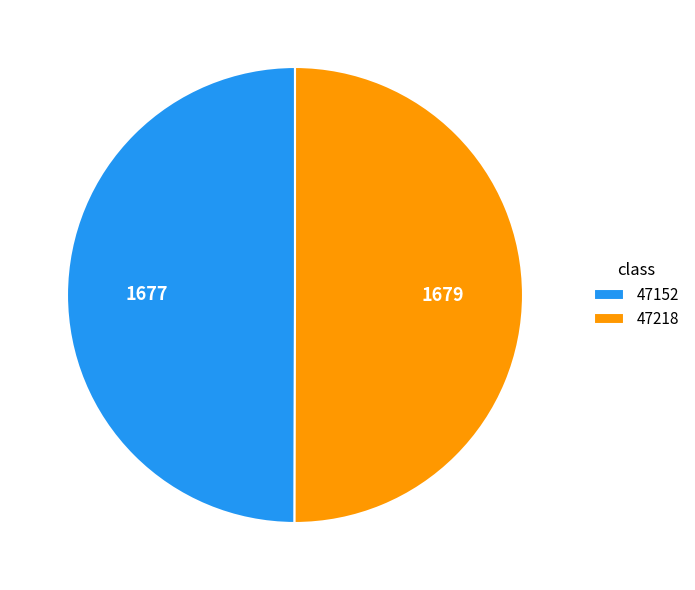

Approximately how many times larger is the value at 47218 compared to 47152?

1.0